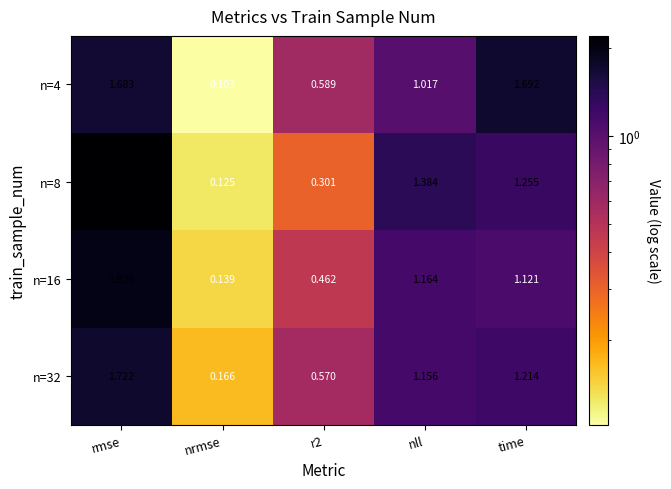

Is the value of n=4 at r2 greater than the value of n=8 at nll?

No